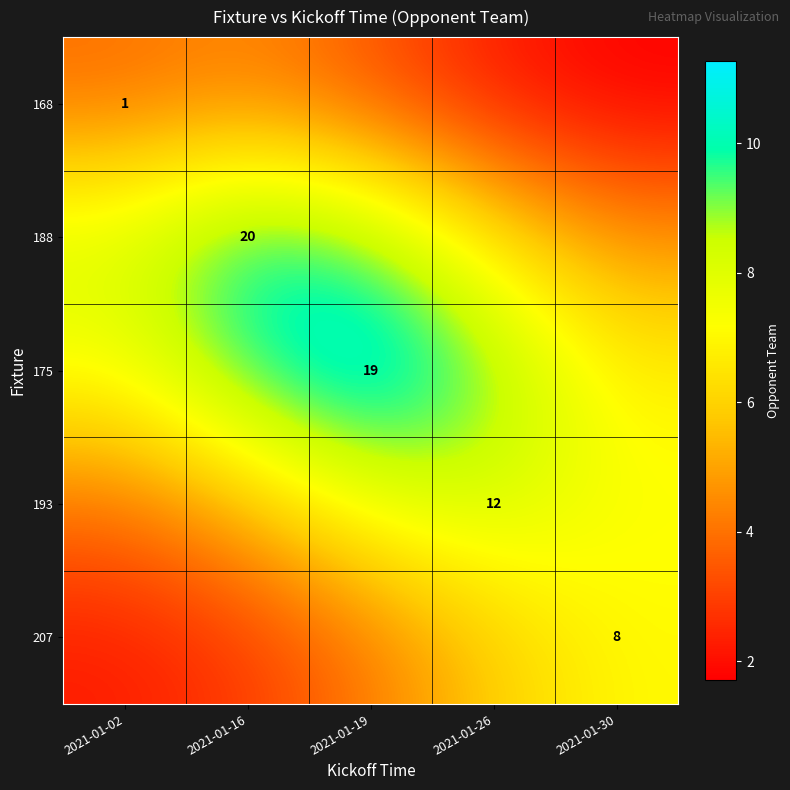

Which category has the highest value in the 168 series?

2021-01-16